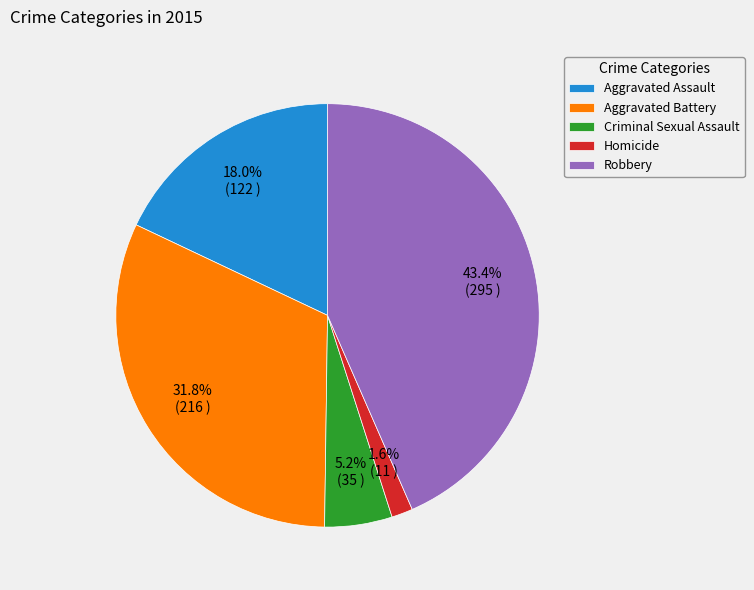

Which slice is the largest?

Robbery